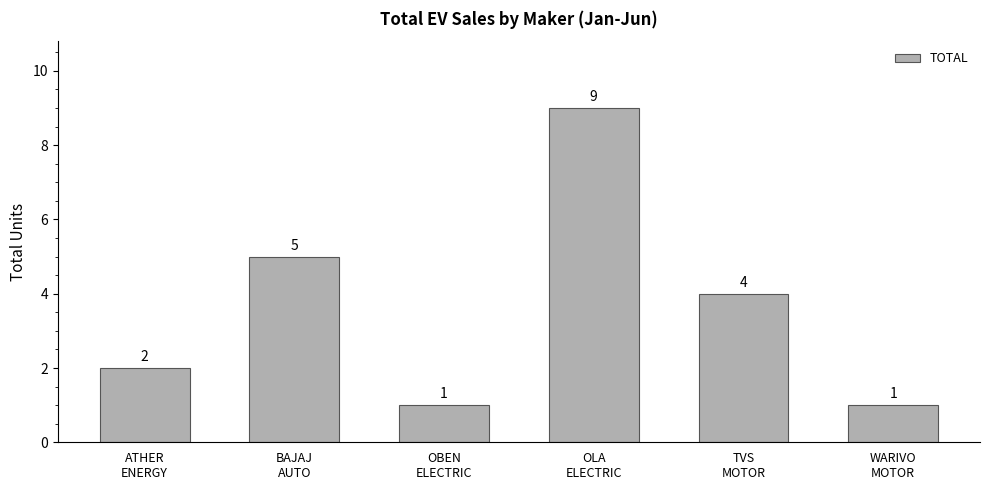

What is the value of the 3rd bar from the left?

1